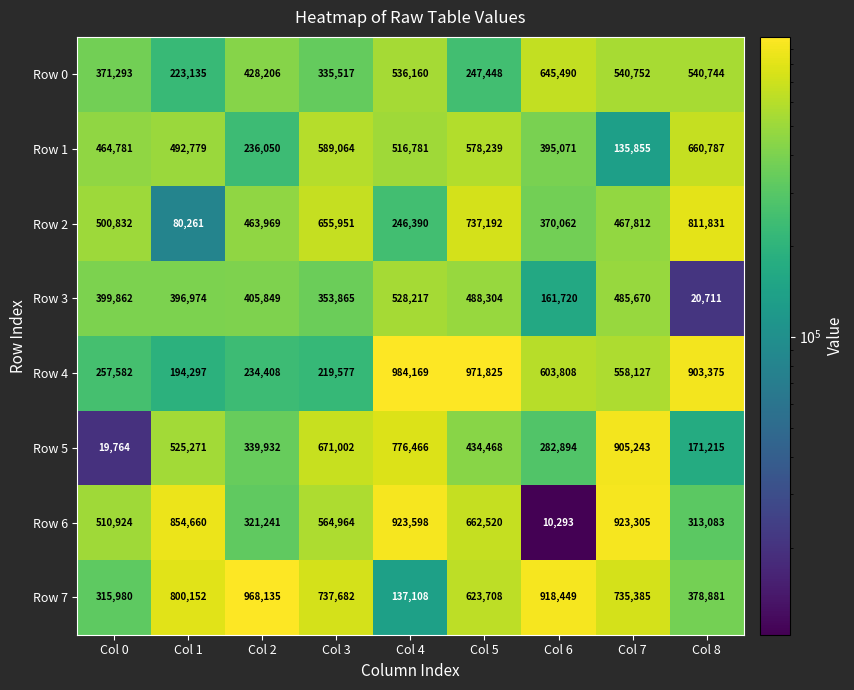

Count the number of data series in this chart.

8